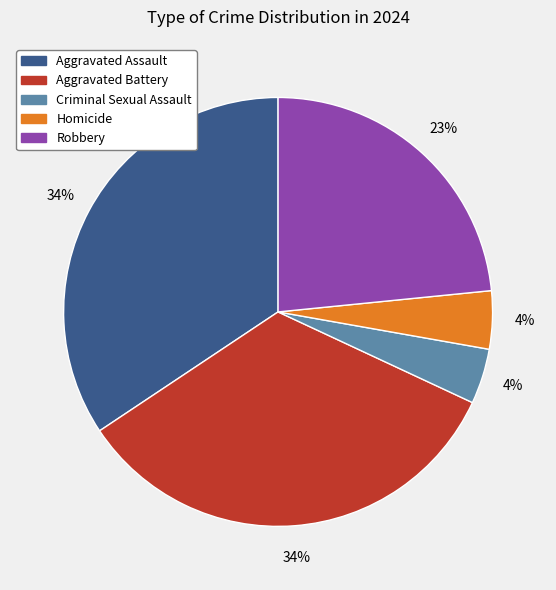

True or false: Robbery accounts for 11% of the total.

False